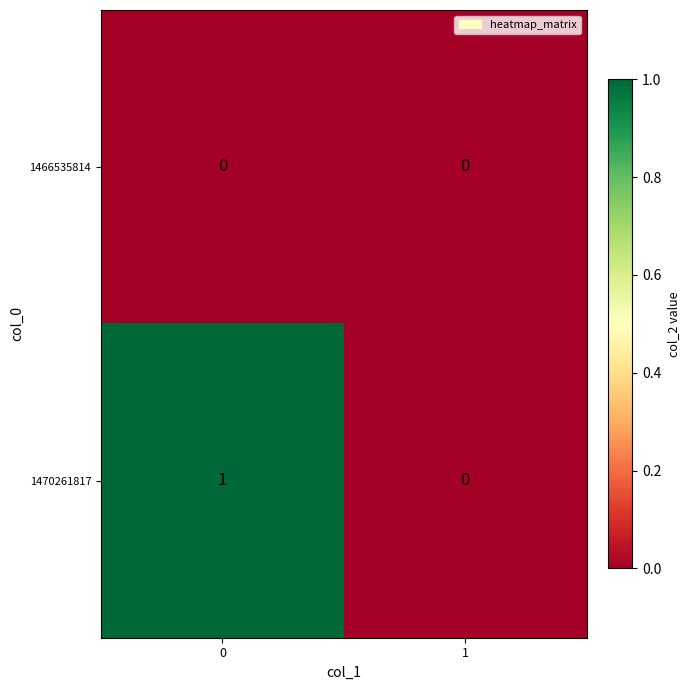

Reading left to right, extract all data points from this chart.

1466535814: 0	0
1470261817: 1	0